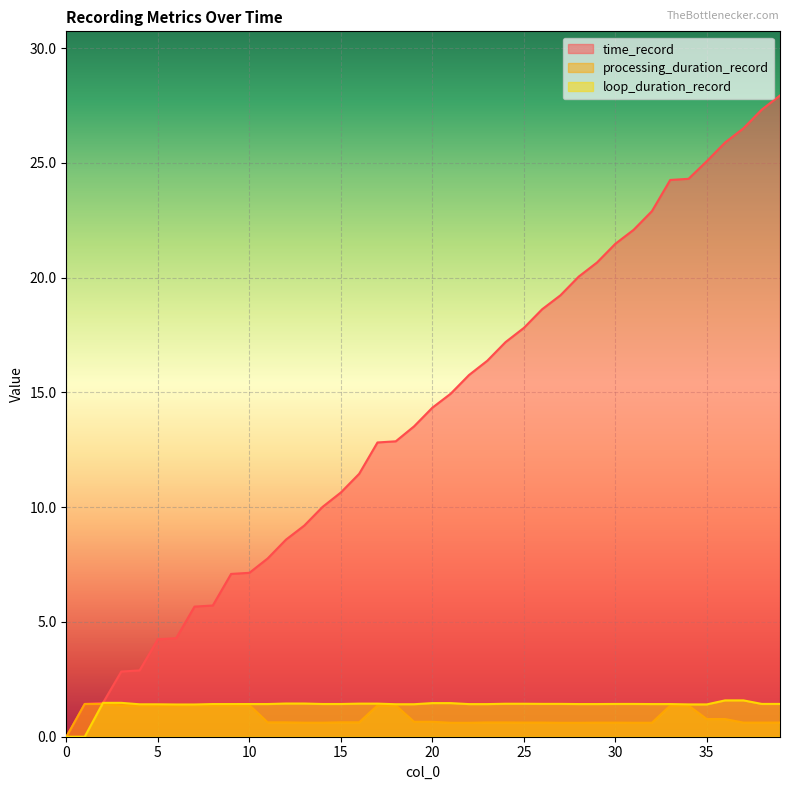

How many lines are shown in the chart?

3